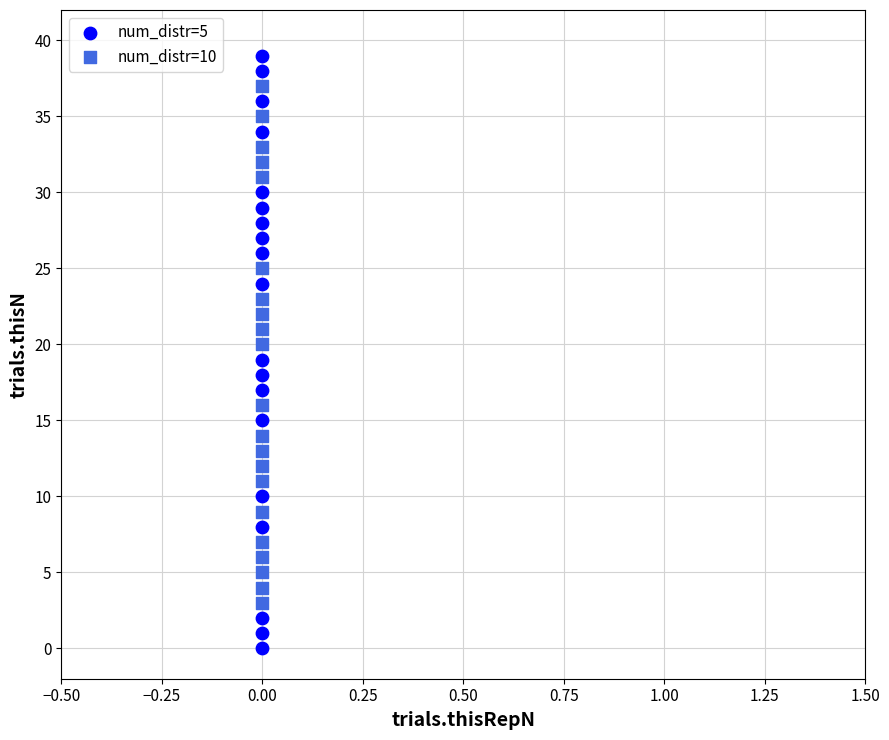

Which series reaches the minimum Y coordinate?

num_distr=5